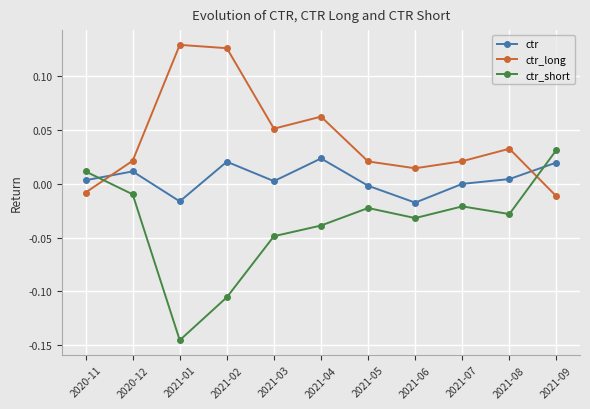

True or false: ctr has a value of 0.0 at 2021-08.

True